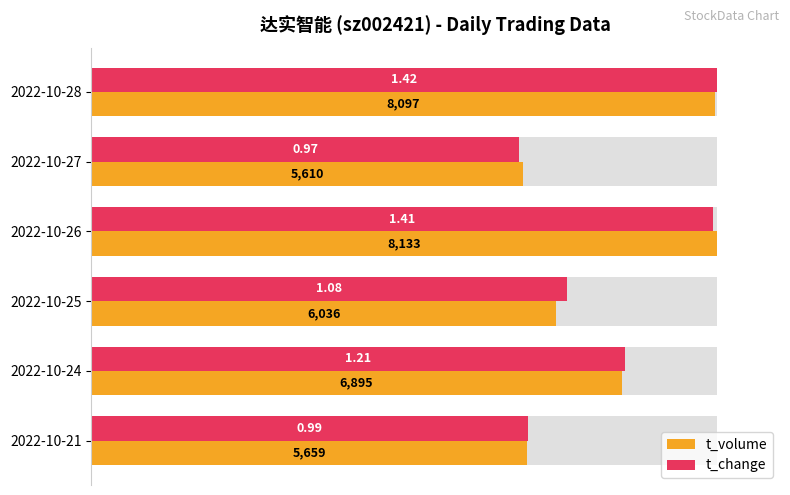

Is the value of t_volume at 2022-10-25 greater than the value of t_change at 2022-10-24?

No